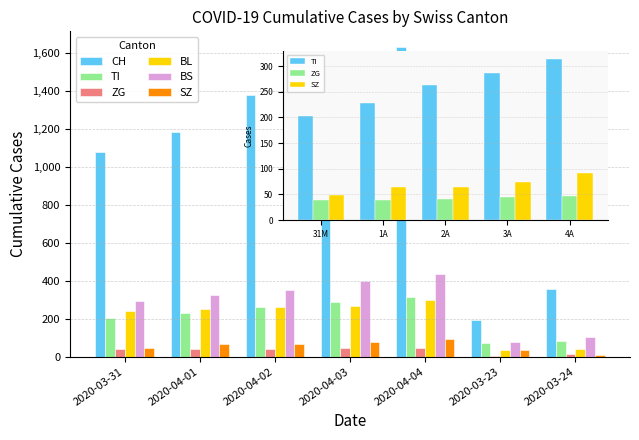

Between 2020-04-03 and 2020-03-23, which series saw the biggest shift?

CH